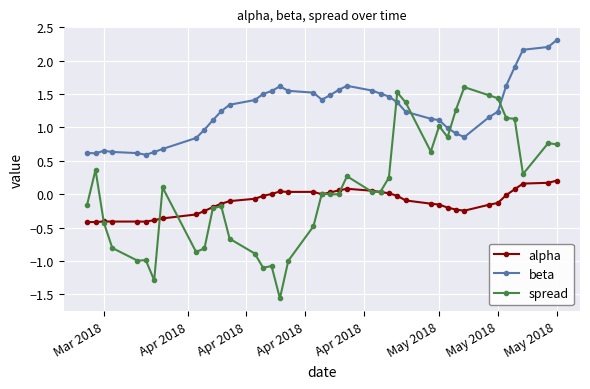

What is the highest value of the beta series?

2.3